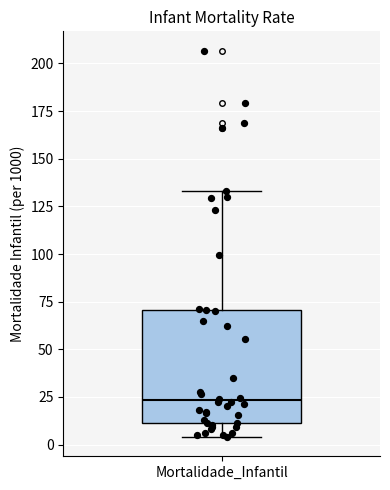

Read this box plot against the y-axis: the position of the median line, the range covered by the box, and the ends of both whiskers. The values are not printed on the chart, so give them approximately, as read against the axis.

median 25, box 10 to 70, whiskers 5 to 135